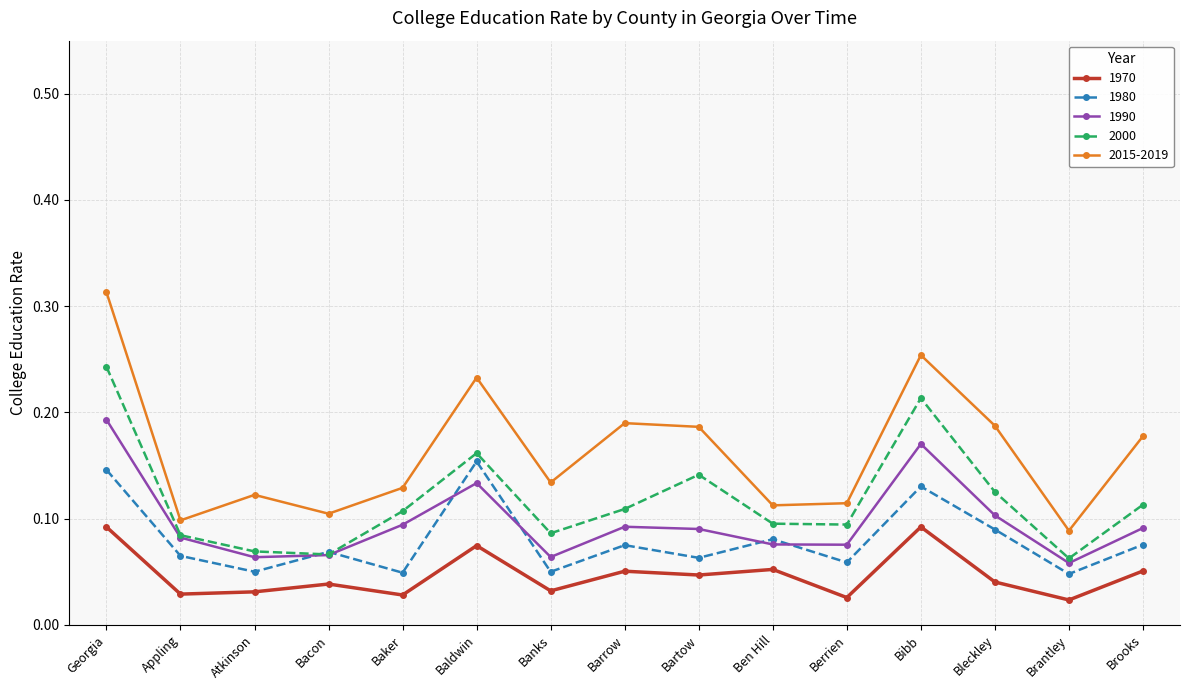

What is the label of the 1st point from the right?

Brooks